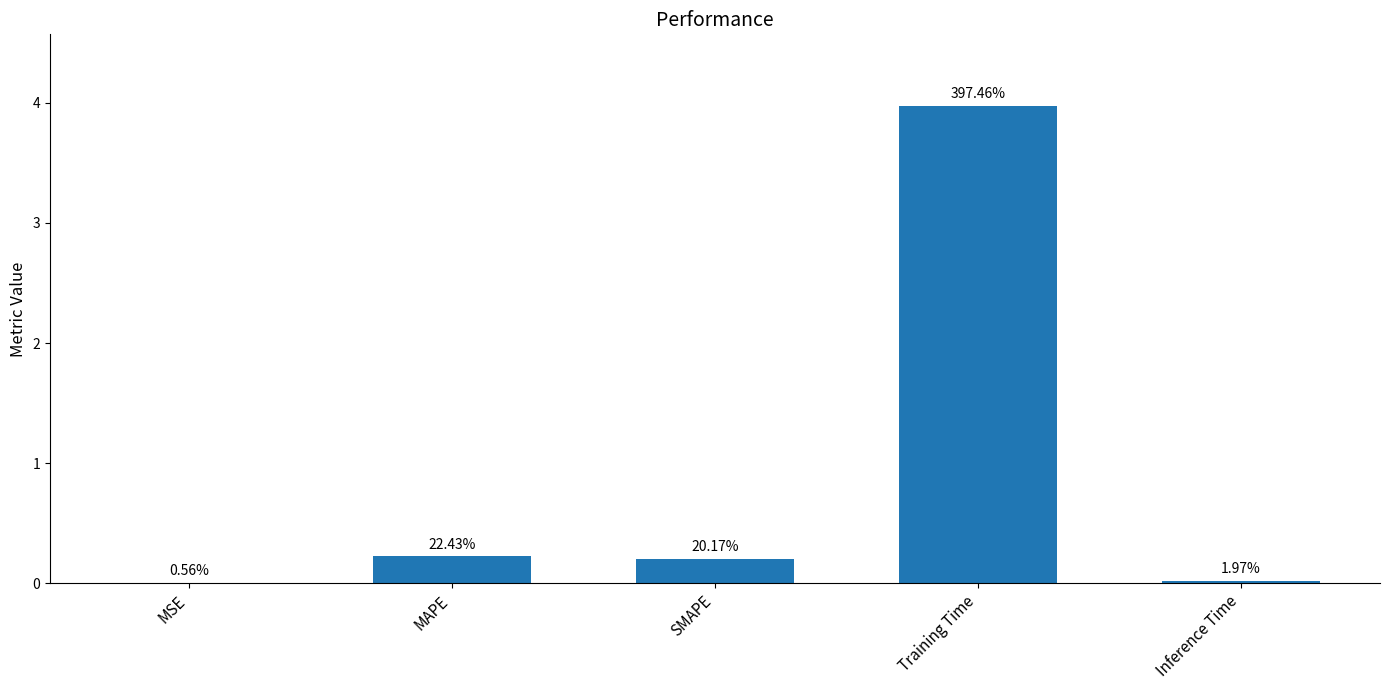

How many bars are there in total?

5